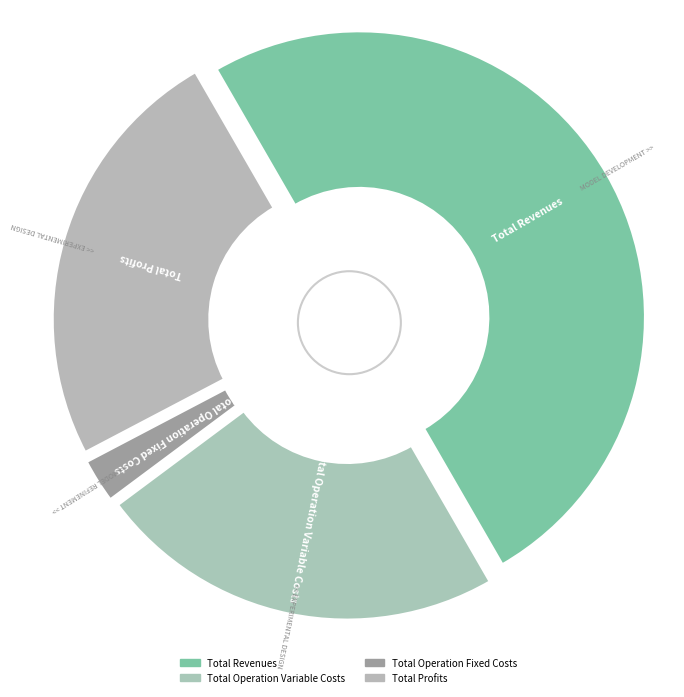

Is it true that Total Operation Fixed Costs is 1% of the pie?

False